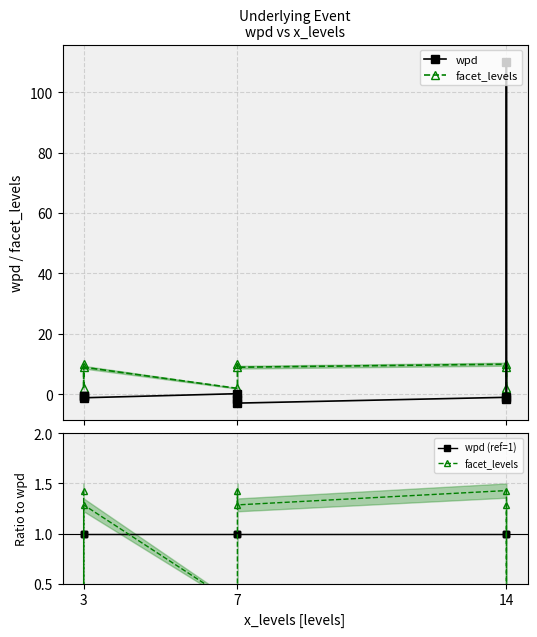

Is it true that wpd (ref=1) equals 1.4 at 3?

False